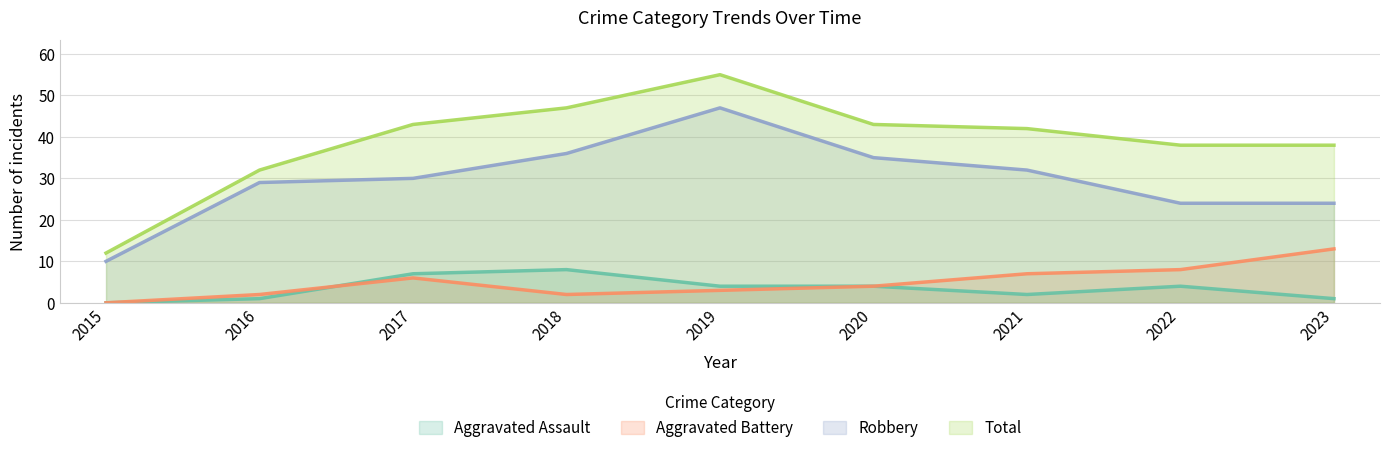

True or false: Total has more than 2 points higher than both neighbors.

False